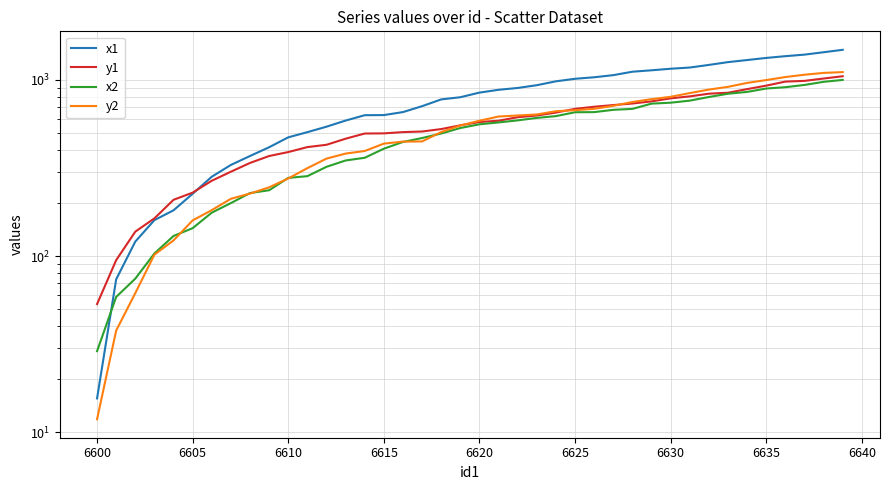

Rank the series at 6625 from lowest to highest value.

x2, y2, y1, x1